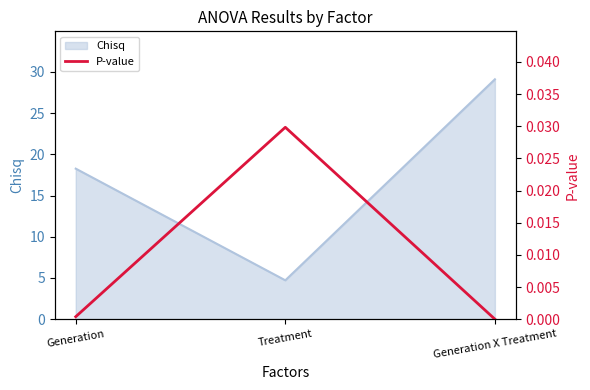

Rank the categories by value from lowest to highest.

Generation X Treatment, Generation, Treatment